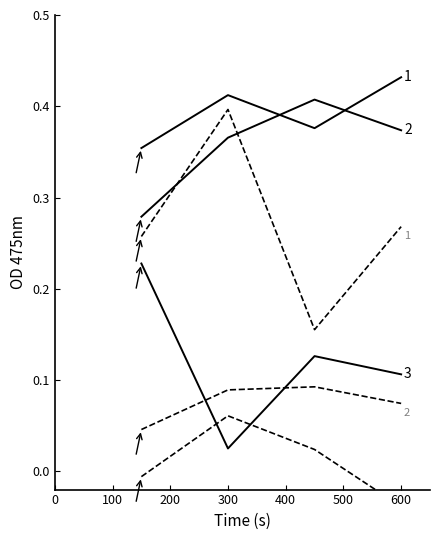

True or false: T1_Ie and T2_Ie intersect in this chart.

False